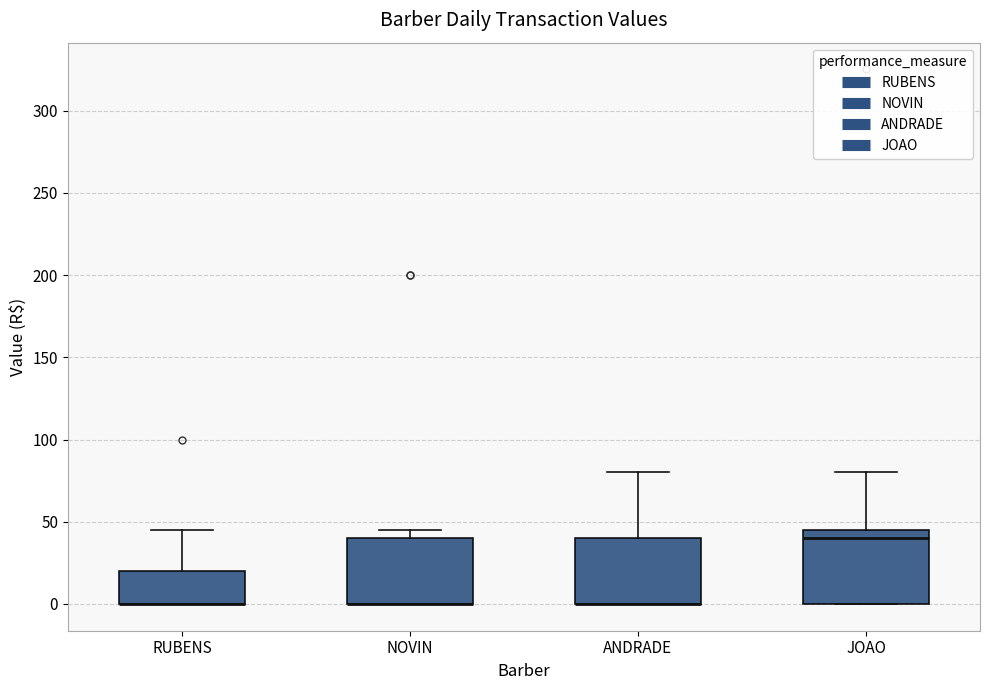

Where is the upper edge of the box for NOVIN on the y-axis? The values are not printed on the chart, so give them approximately, as read against the axis.

40